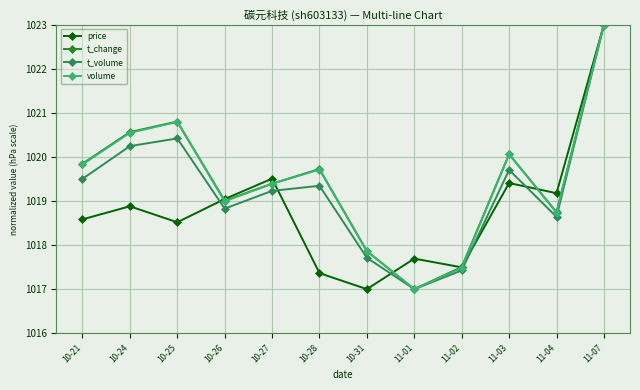

What is the spread (max minus min) of values at 10-25?

2.3